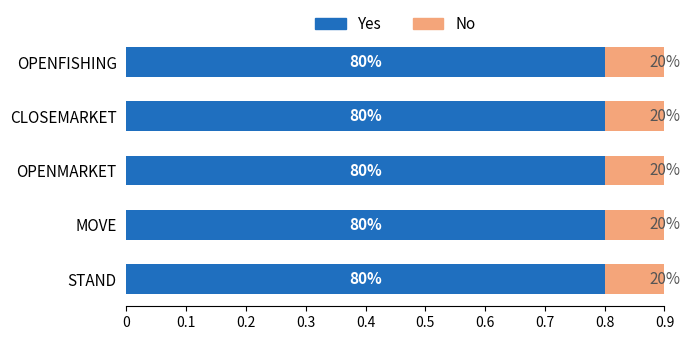

Which series has the largest total across all categories?

Yes